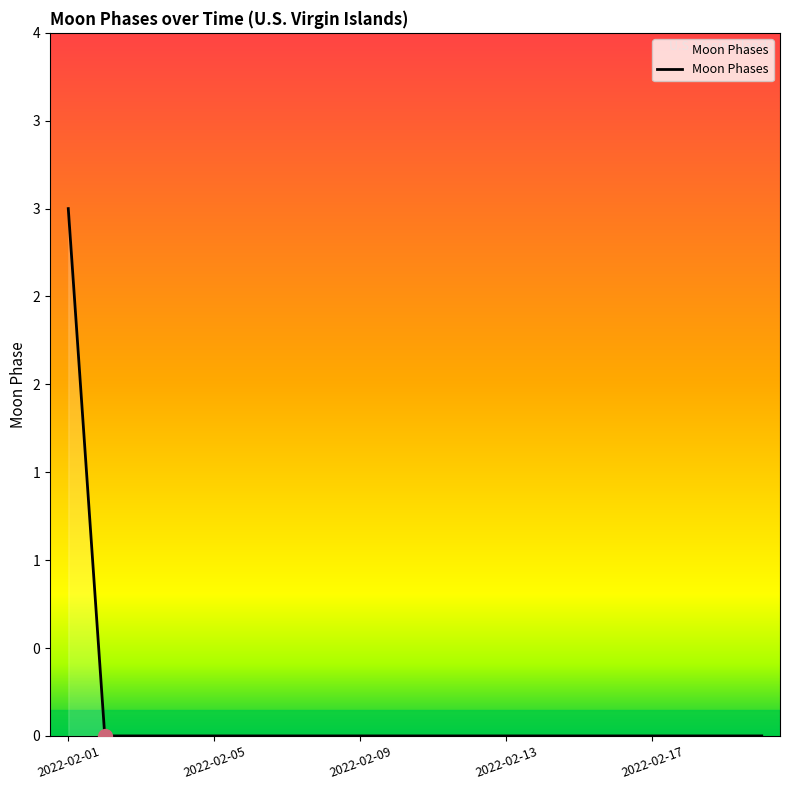

At which category does the chart reach its minimum across all series?

2022-02-05